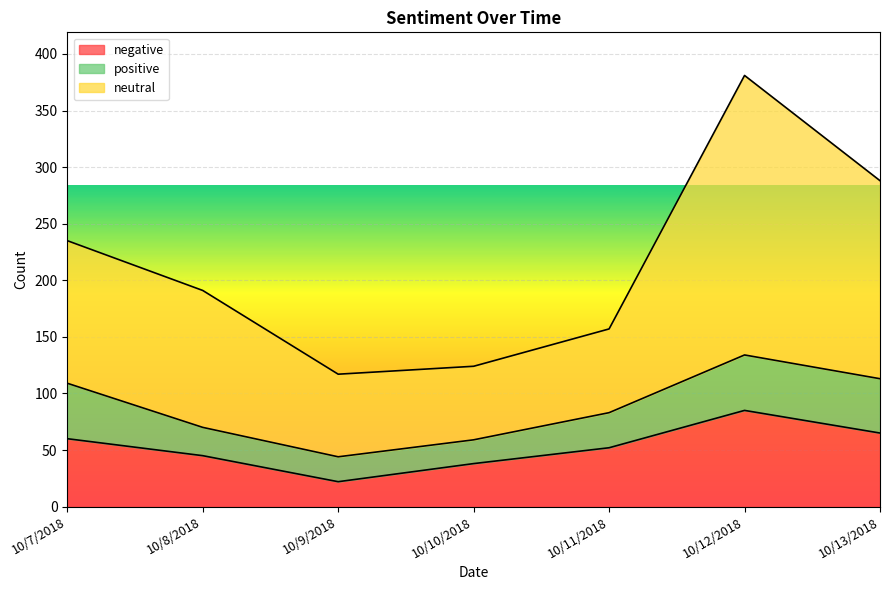

Does the chart display data point markers on the line(s)?

No